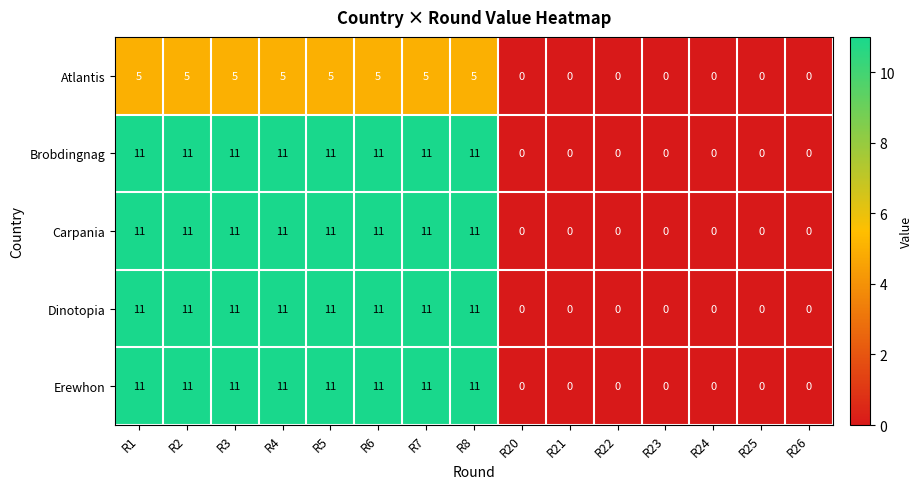

What is the difference between the highest and lowest values at R5?

6